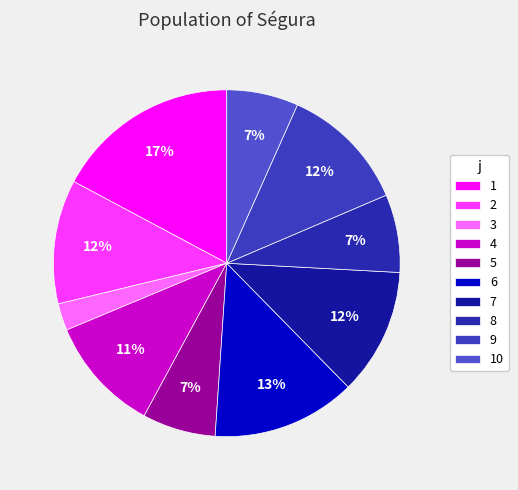

To the nearest percent, what is the difference between the largest and smallest slice percentages?

15%